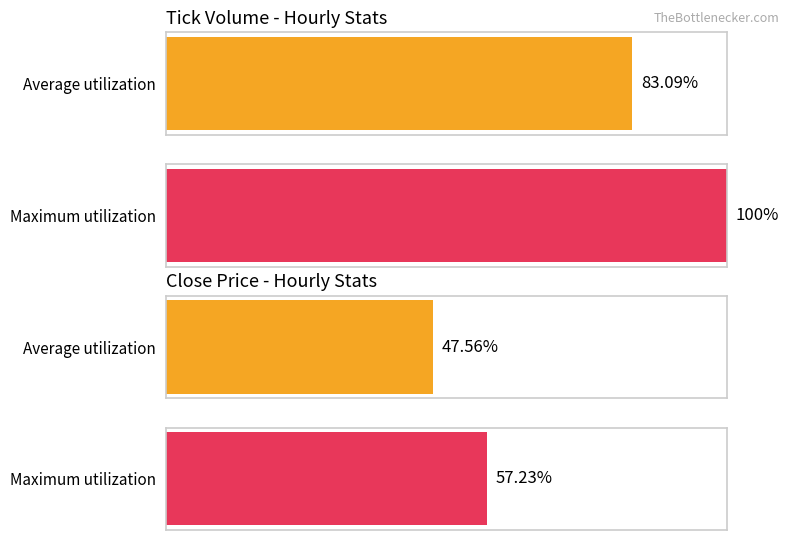

What is the sum of all Maximum utilization values?

157.2